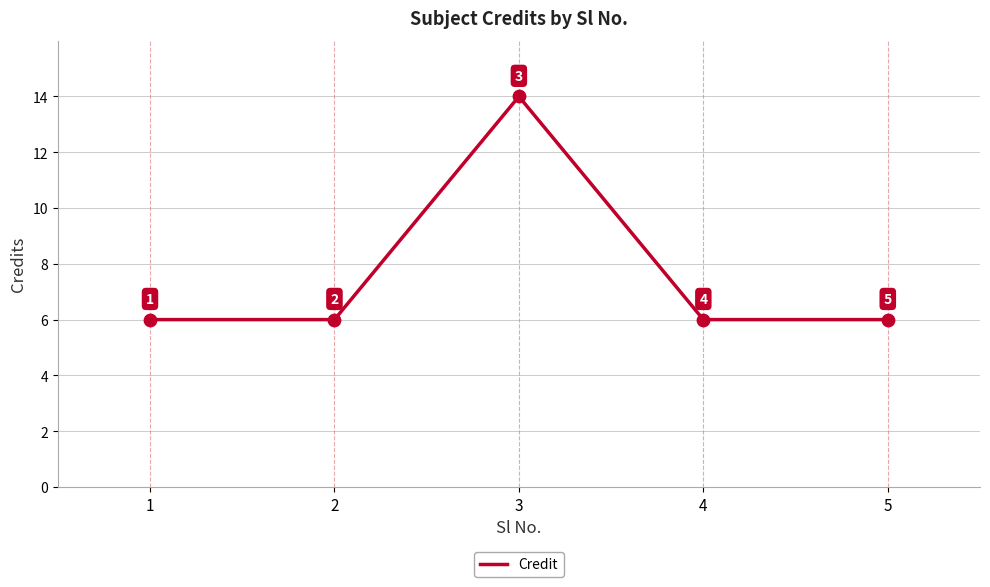

Between 5 and 3, which is larger?

3